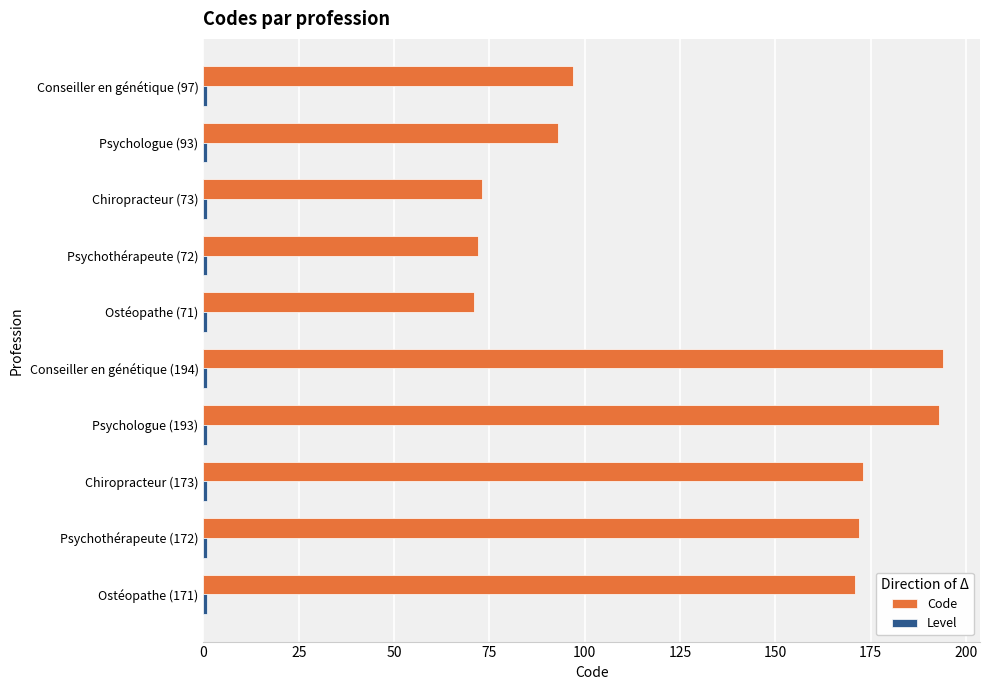

What is the sum of all Code values?

1309